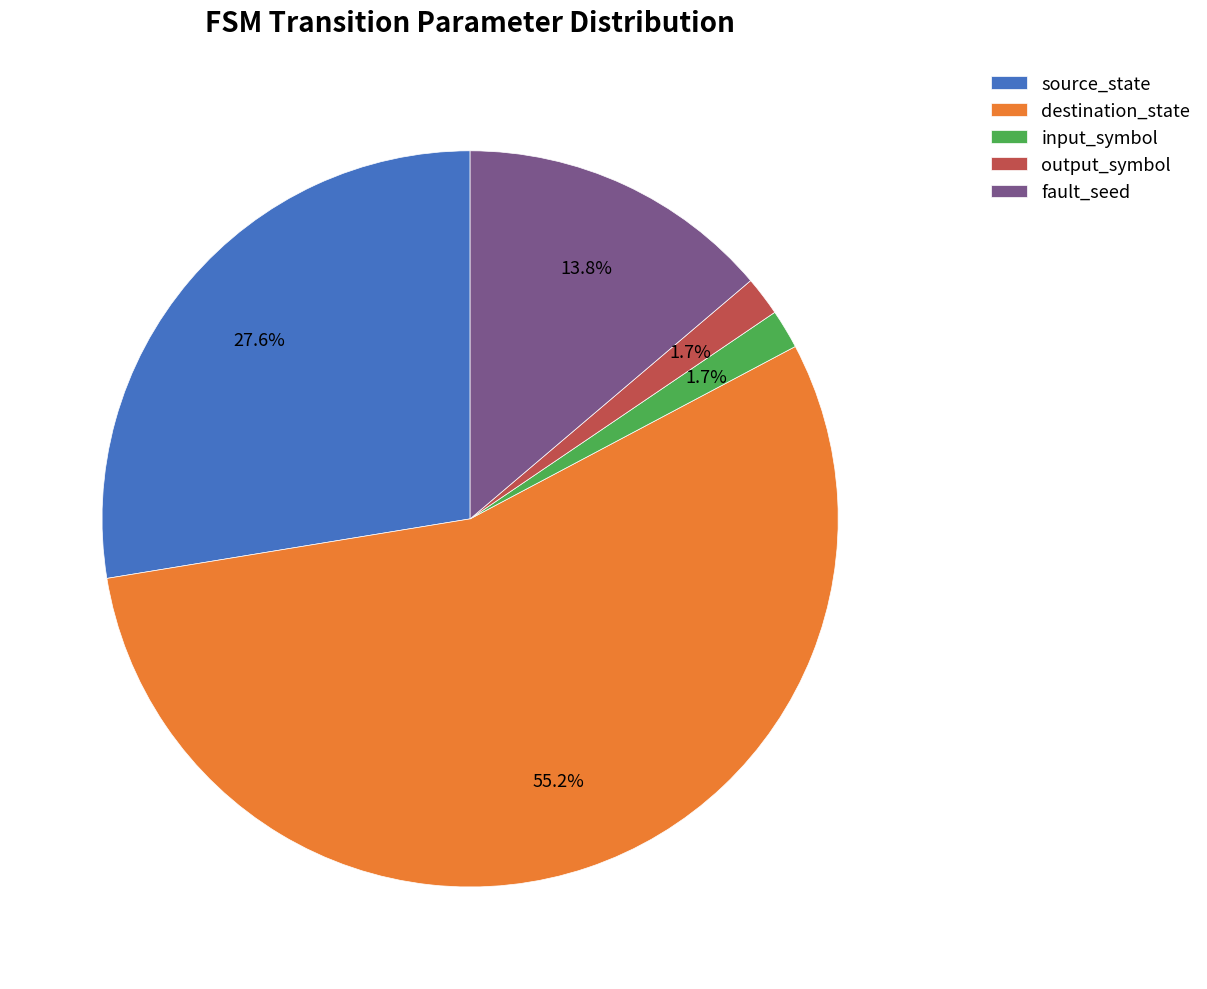

What portion of the pie excludes destination_state?

44.8%